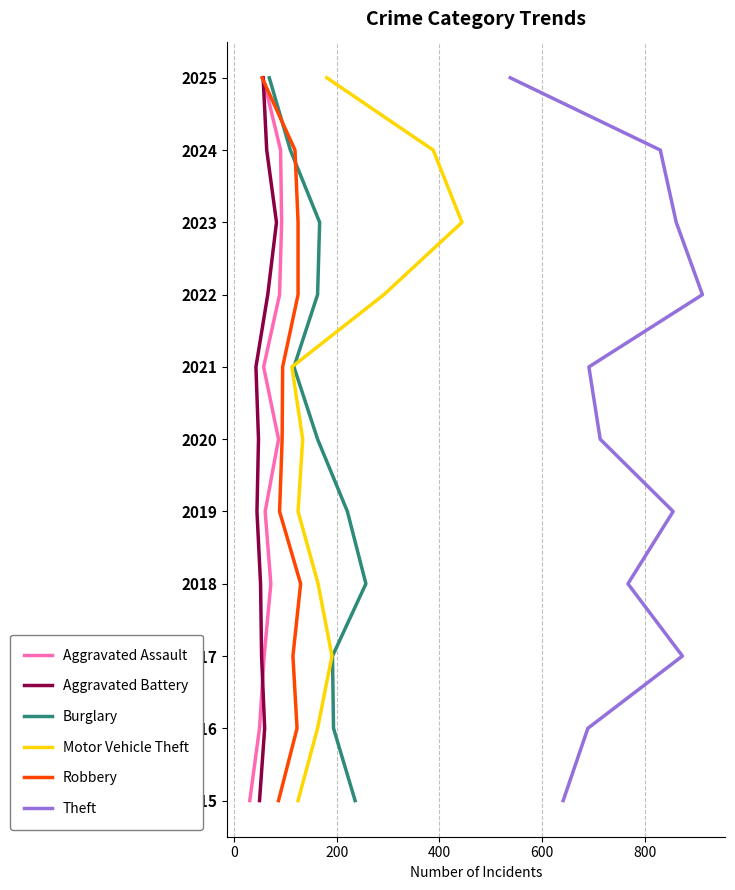

What are all the series names shown in the legend?

Aggravated Assault, Aggravated Battery, Burglary, Motor Vehicle Theft, Robbery, Theft